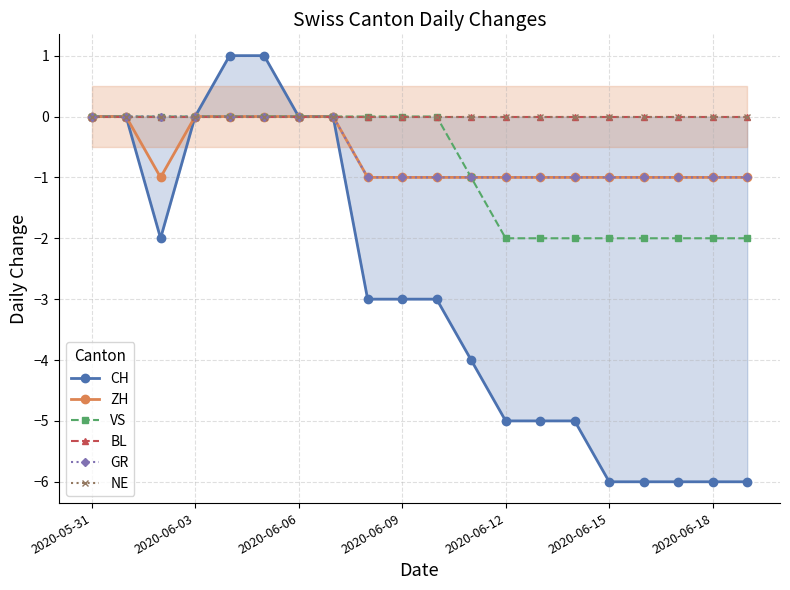

What is the greatest value displayed?

1